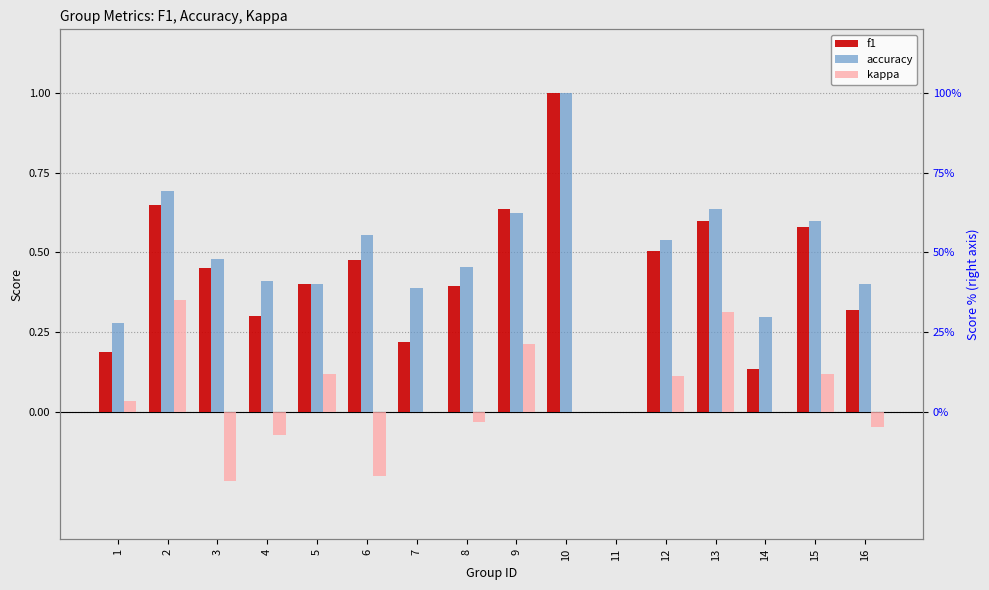

The value of f1 at 7 is 0.2. True or false?

True